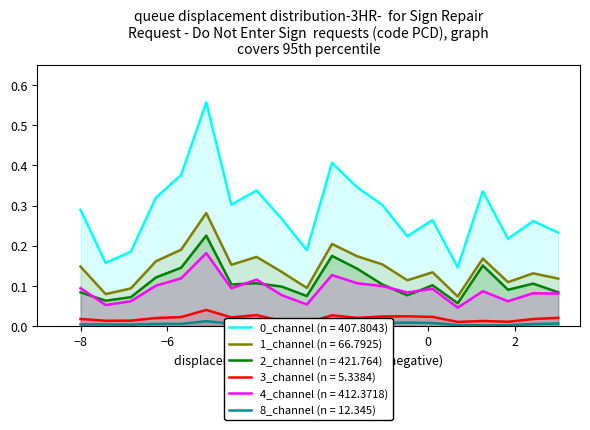

True or false: 1_channel (n = 66.7925) and 2_channel (n = 421.764) cross at least once.

False